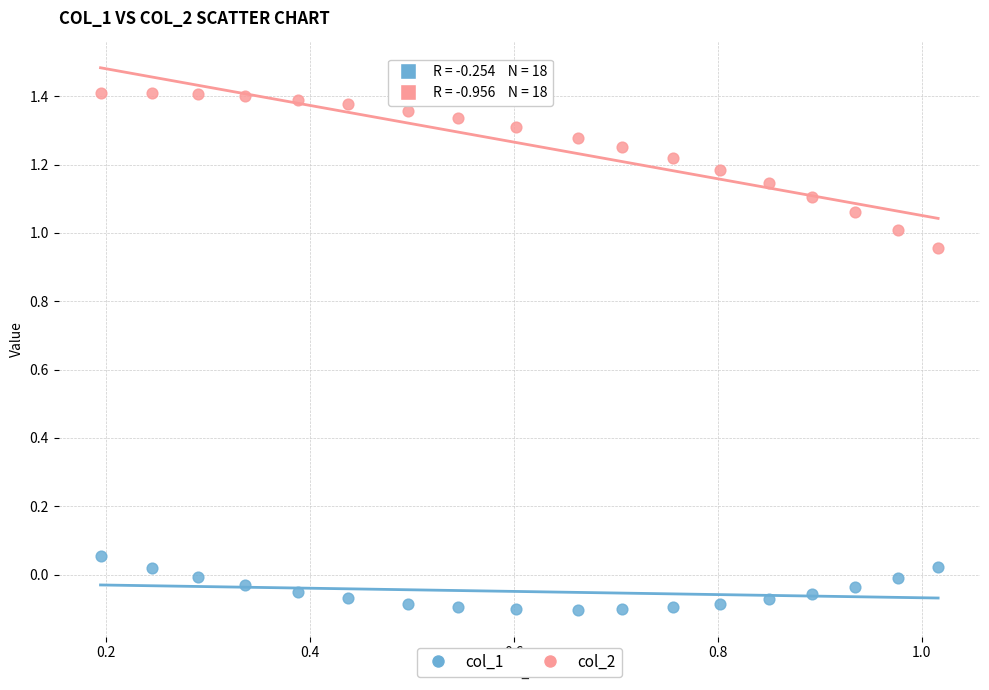

Which series has the largest Y range (max minus min)?

col_2